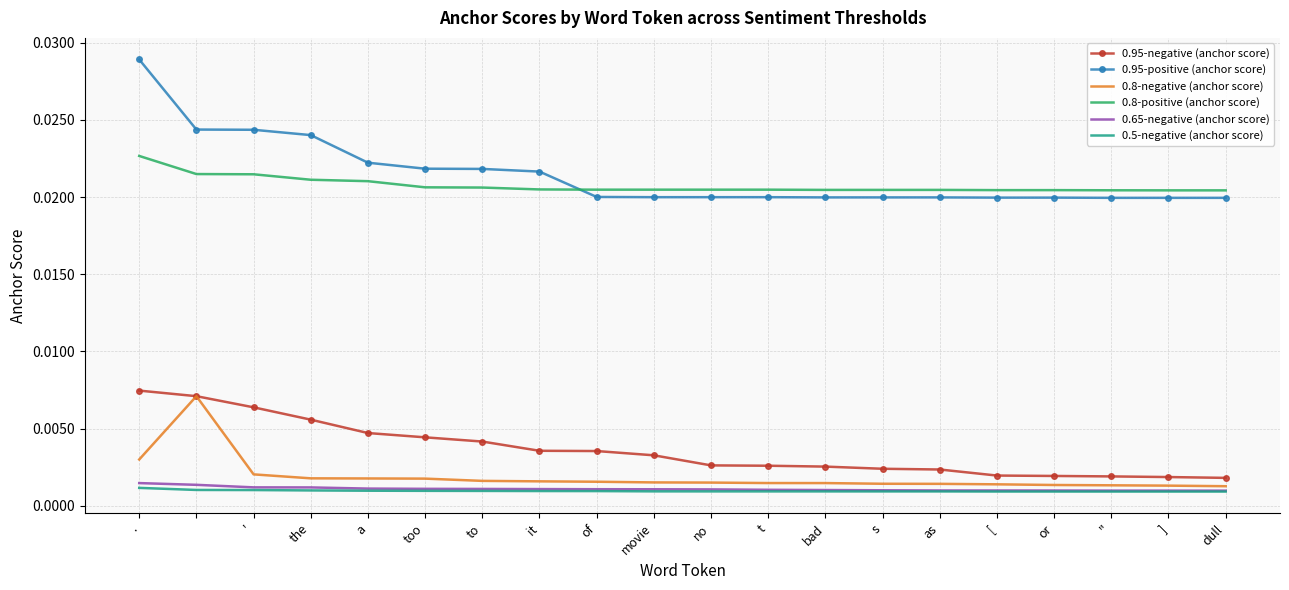

What are all the series names shown in the legend?

0.95-negative (anchor score), 0.95-positive (anchor score), 0.8-negative (anchor score), 0.8-positive (anchor score), 0.65-negative (anchor score), 0.5-negative (anchor score)